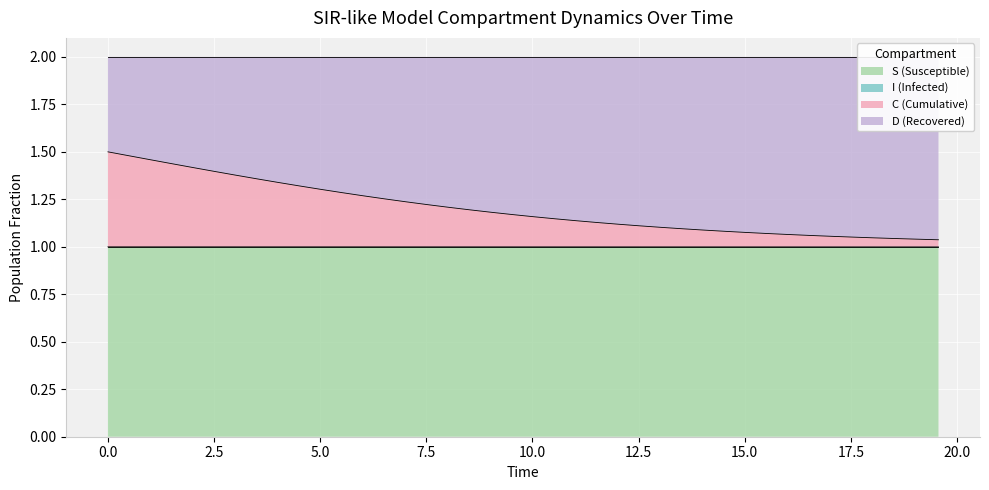

Which has a higher value, 10.033444816053512 or 4.013377926421405?

4.013377926421405